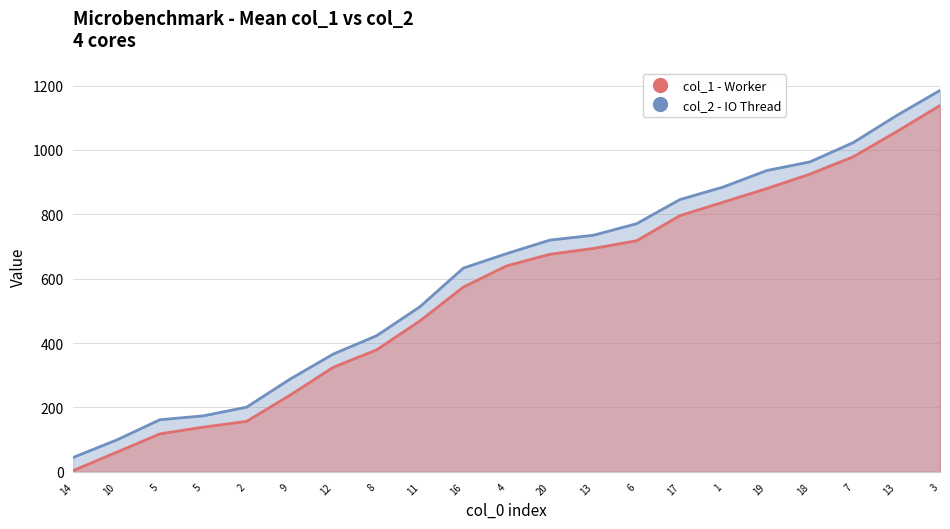

At how many categories does at least one series exceed 223?

16